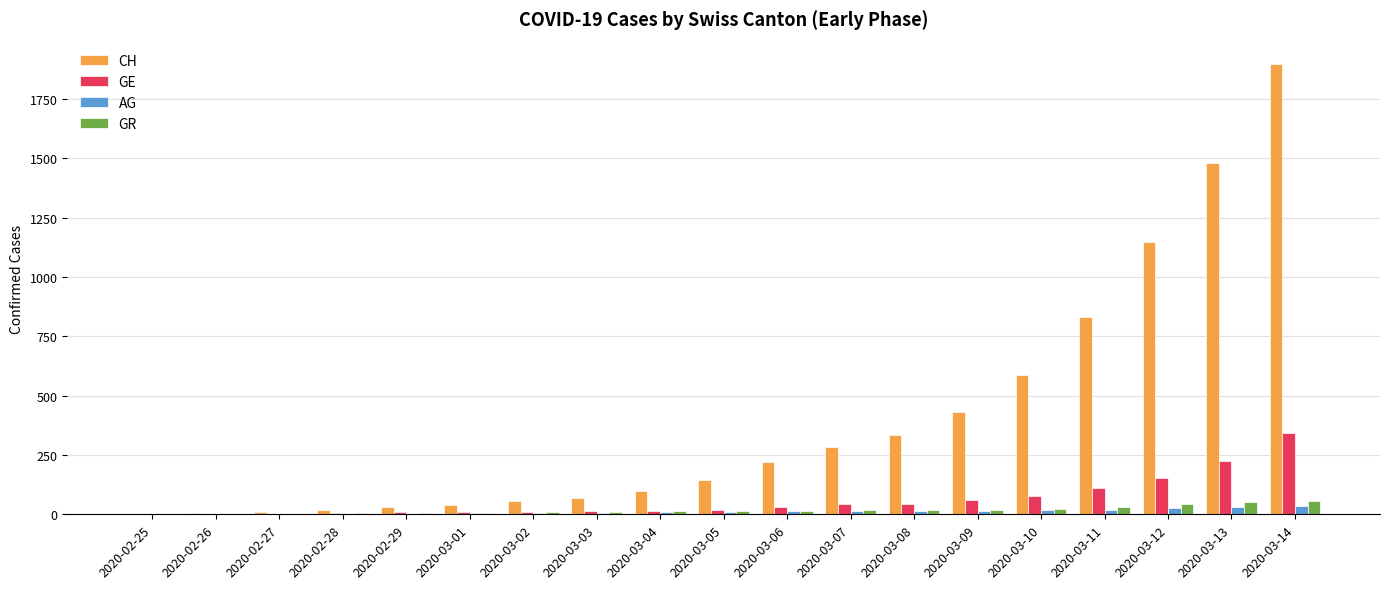

What is the total value across all series at 2020-02-29?

48